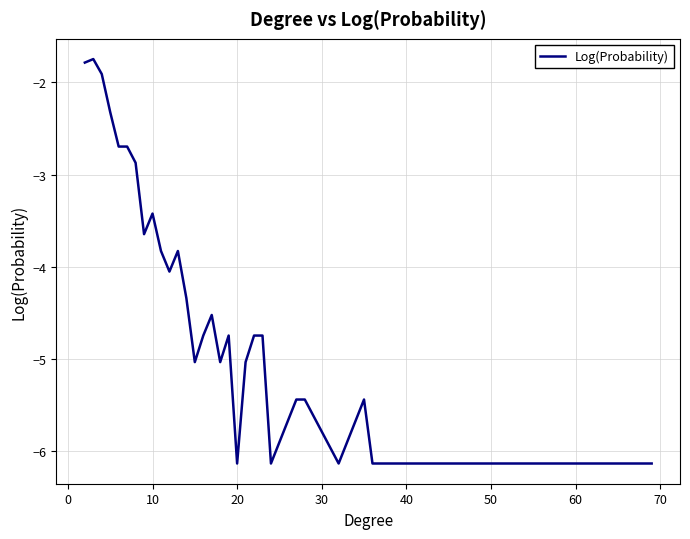

What is the minimum value shown in the chart?

-6.1